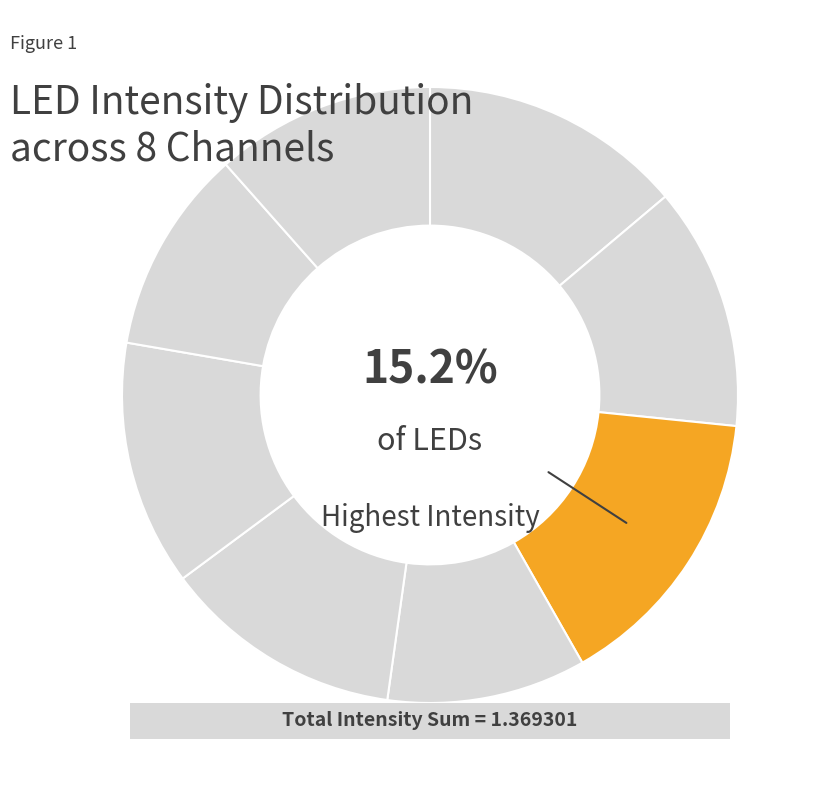

Which category has the biggest portion of the pie?

led2